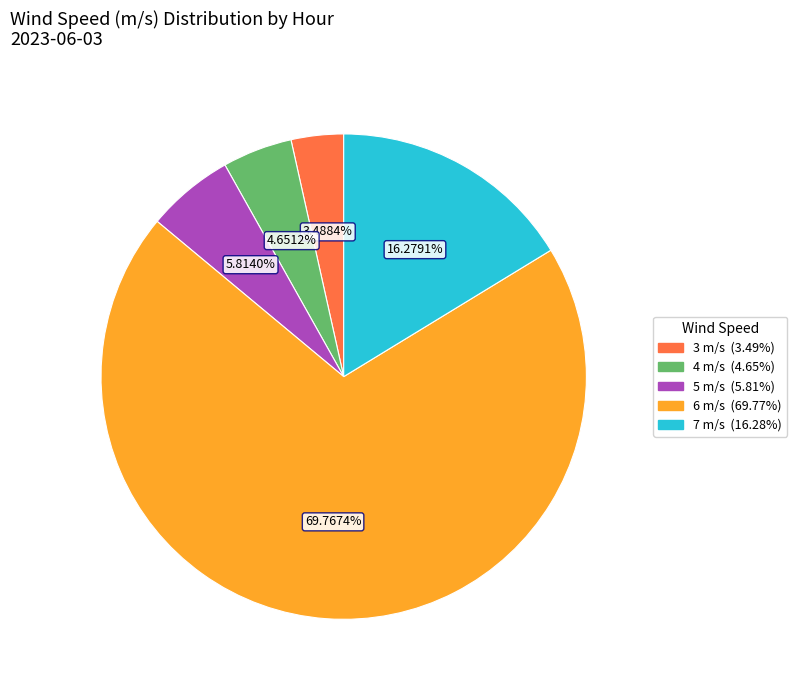

Does any single category account for the majority?

Yes